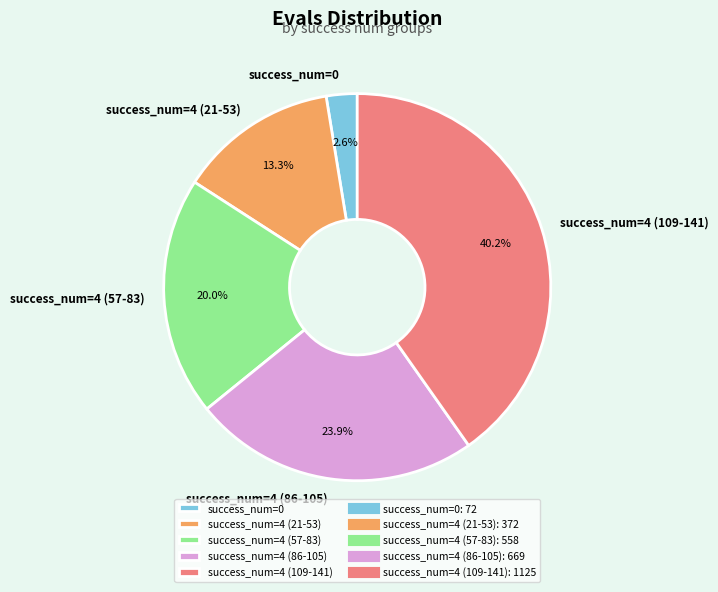

Count the number of slices in the pie.

5